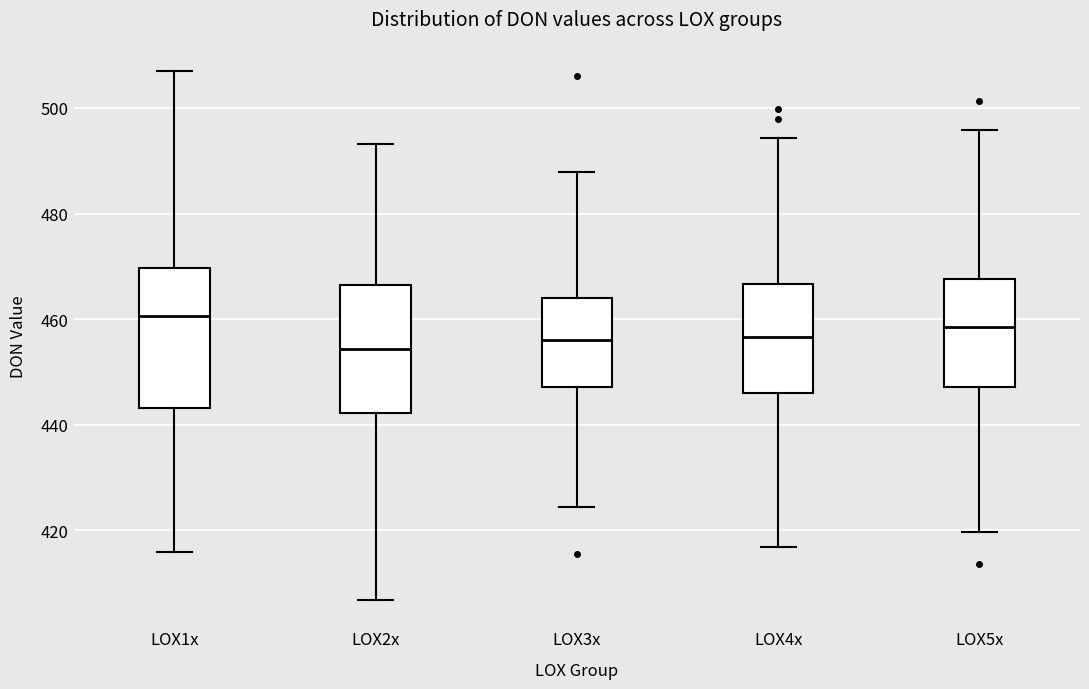

Reading left to right, transcribe this box plot: for each box, give where its median line is, the range the box spans, and where its two whiskers end, as read against the y-axis. The values are not printed on the chart, so give them approximately, as read against the axis.

LOX1x: median 460, box 444 to 470, whiskers 416 to 508
LOX2x: median 454, box 442 to 466, whiskers 406 to 494
LOX3x: median 456, box 448 to 464, whiskers 424 to 488
LOX4x: median 456, box 446 to 466, whiskers 416 to 494
LOX5x: median 458, box 448 to 468, whiskers 420 to 496